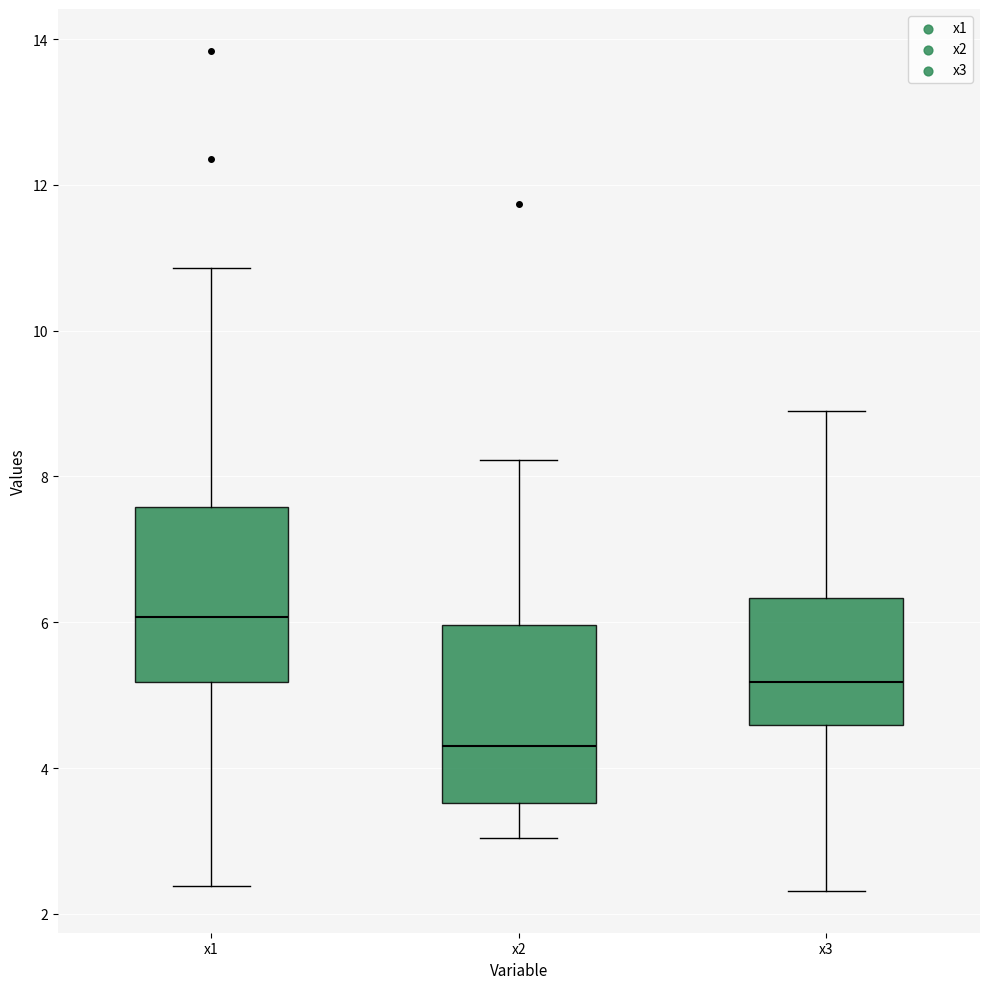

Which box's median line is the highest?

x1